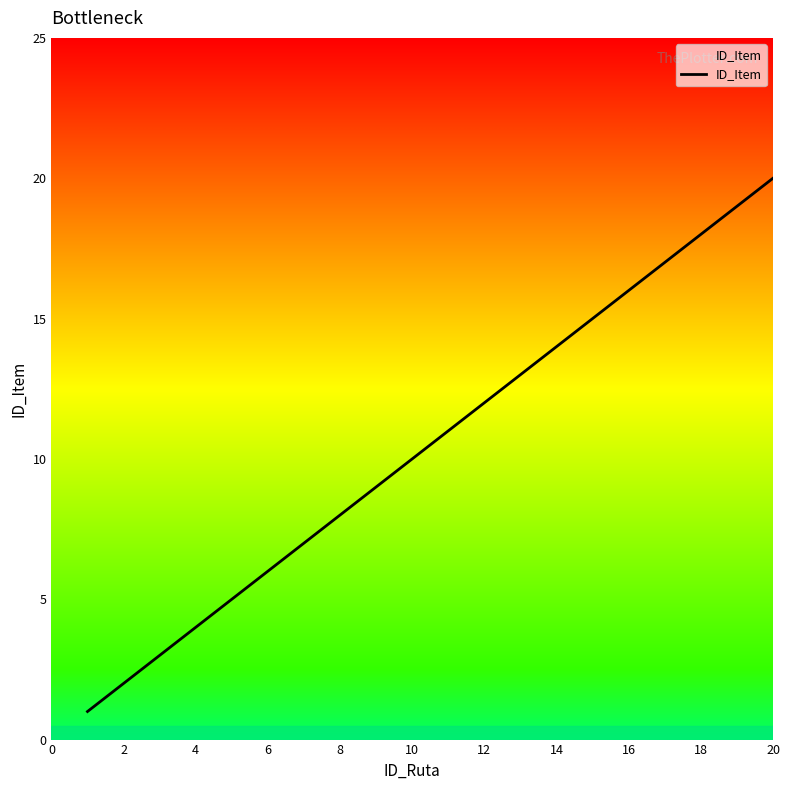

What is the difference between the maximum and minimum values?

19